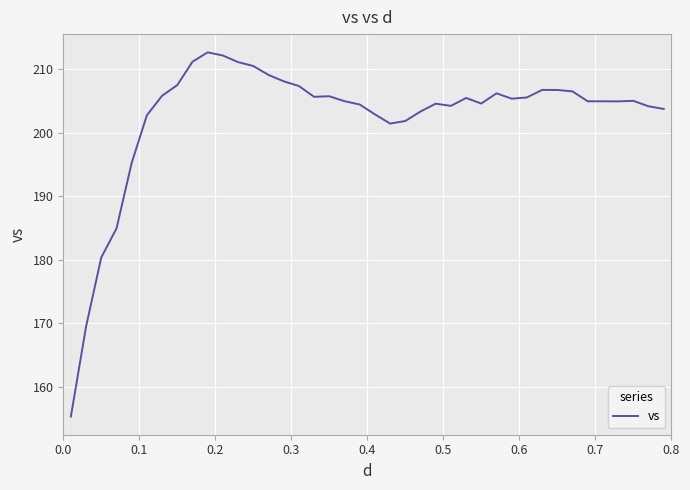

What is the minimum value shown in the chart?

155.3